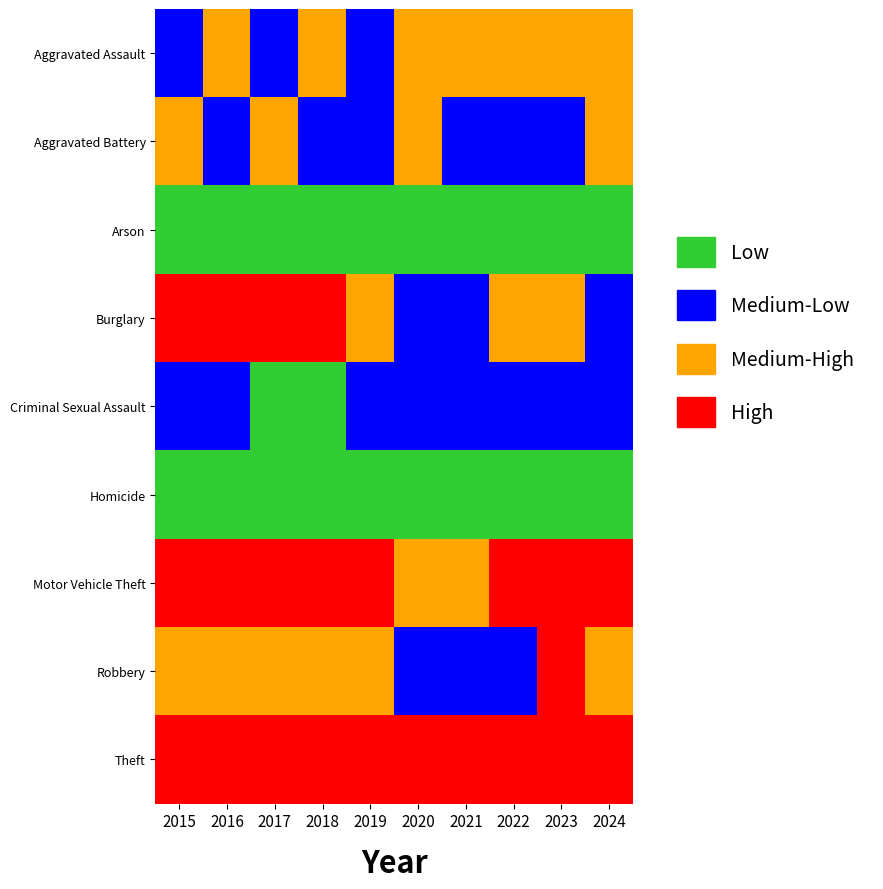

Reading left to right, extract all data points from this chart.

Aggravated Assault: 2015=86	2016=93	2017=87	2018=92	2019=73	2020=94	2021=100	2022=129	2023=110	2024=137
Aggravated Battery: 2015=90	2016=83	2017=90	2018=52	2019=85	2020=103	2021=75	2022=59	2023=71	2024=99
Arson: 2015=11	2016=15	2017=14	2018=8	2019=5	2020=4	2021=4	2022=11	2023=13	2024=2
Burglary: 2015=200	2016=240	2017=271	2018=212	2019=116	2020=73	2021=60	2022=91	2023=103	2024=76
Criminal Sexual Assault: 2015=27	2016=25	2017=18	2018=18	2019=29	2020=23	2021=24	2022=30	2023=26	2024=23
Homicide: 2015=9	2016=5	2017=6	2018=8	2019=3	2020=2	2021=11	2022=9	2023=8	2024=3
Motor Vehicle Theft: 2015=205	2016=203	2017=307	2018=172	2019=198	2020=159	2021=155	2022=220	2023=414	2024=296
Robbery: 2015=115	2016=147	2017=140	2018=131	2019=100	2020=79	2021=64	2022=82	2023=161	2024=123
Theft: 2015=681	2016=794	2017=716	2018=715	2019=707	2020=529	2021=529	2022=659	2023=746	2024=824